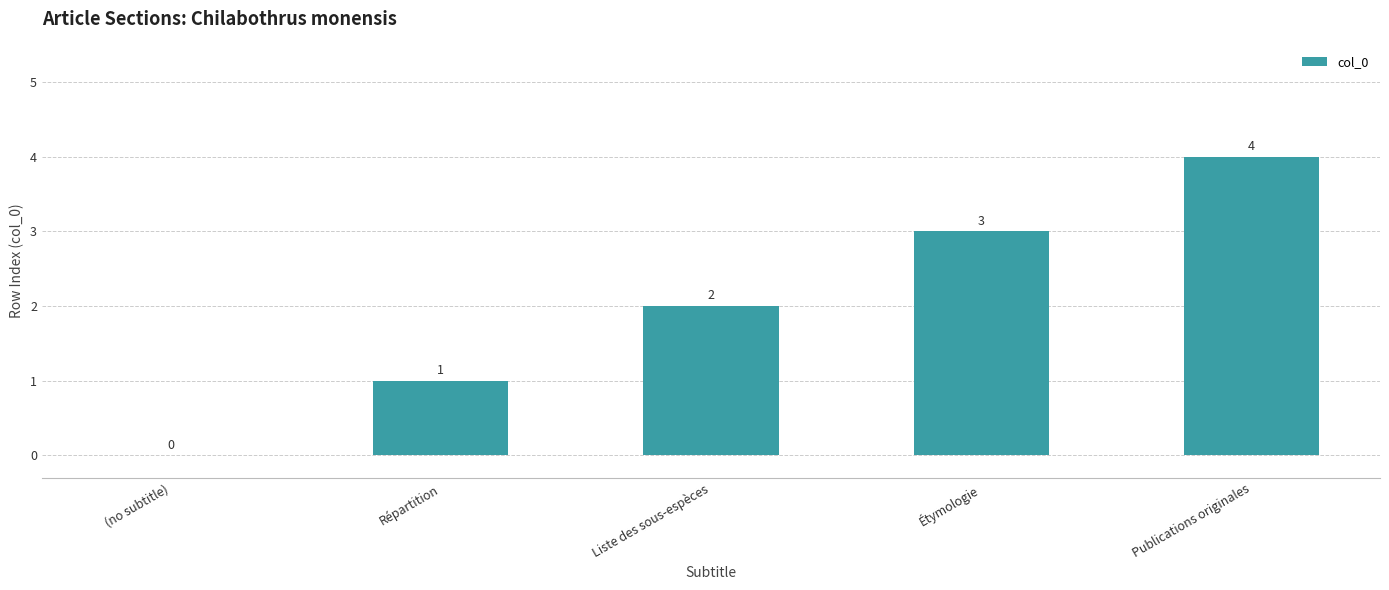

Reading right to left, extract all data points from this chart.

4	3	2	1	0